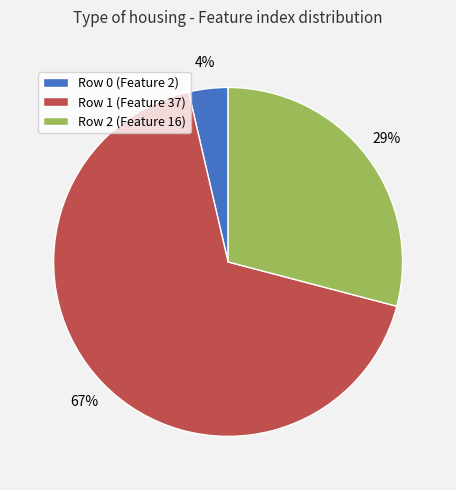

Between Row 2 (Feature 16) and Row 1 (Feature 37), which is larger?

Row 1 (Feature 37)